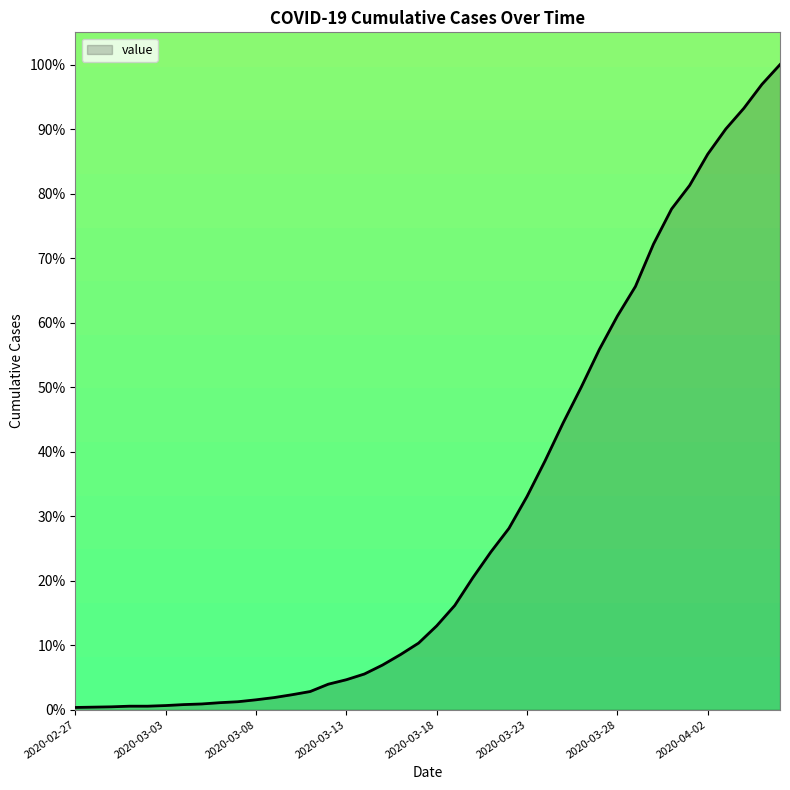

At which label is the value closest to 50?

2020-03-26